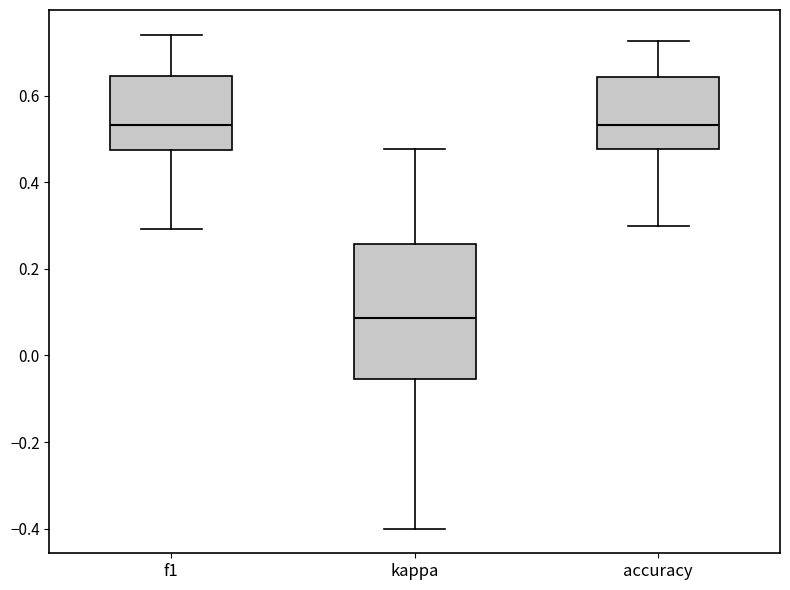

Reading left to right, read every box against the y-axis: the position of its median line, the range the box covers, and the ends of its whiskers. The values are not printed on the chart, so give them approximately, as read against the axis.

f1: median 0.54, box 0.48 to 0.64, whiskers 0.30 to 0.74
kappa: median 0.08, box -0.06 to 0.26, whiskers -0.40 to 0.48
accuracy: median 0.54, box 0.48 to 0.64, whiskers 0.30 to 0.72